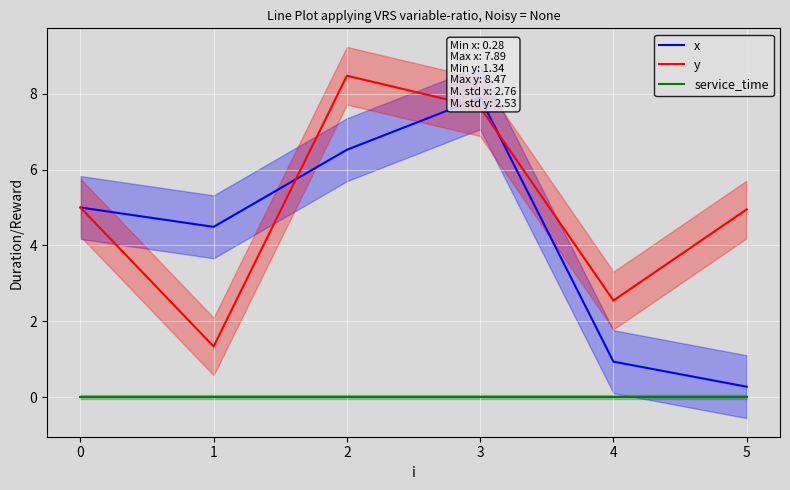

How many lines are shown in the chart?

3